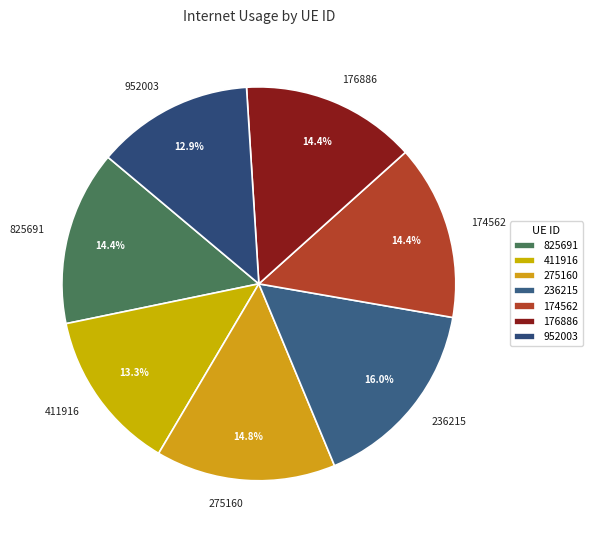

The 236215 slice represents 10% of the pie. True or false?

False